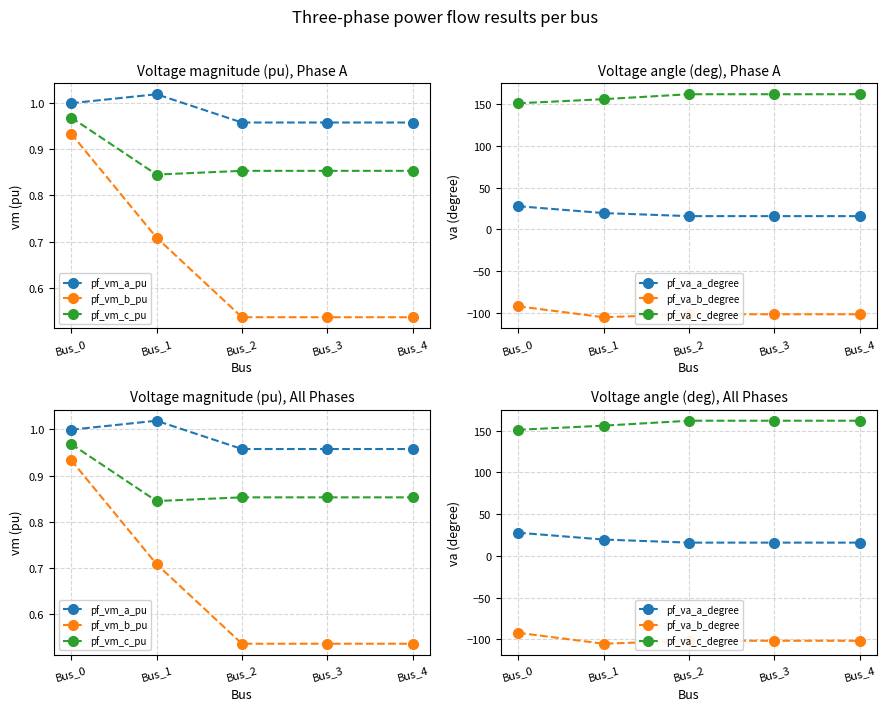

Is it true that pf_va_c_degree equals 162.1 at Bus_4?

True